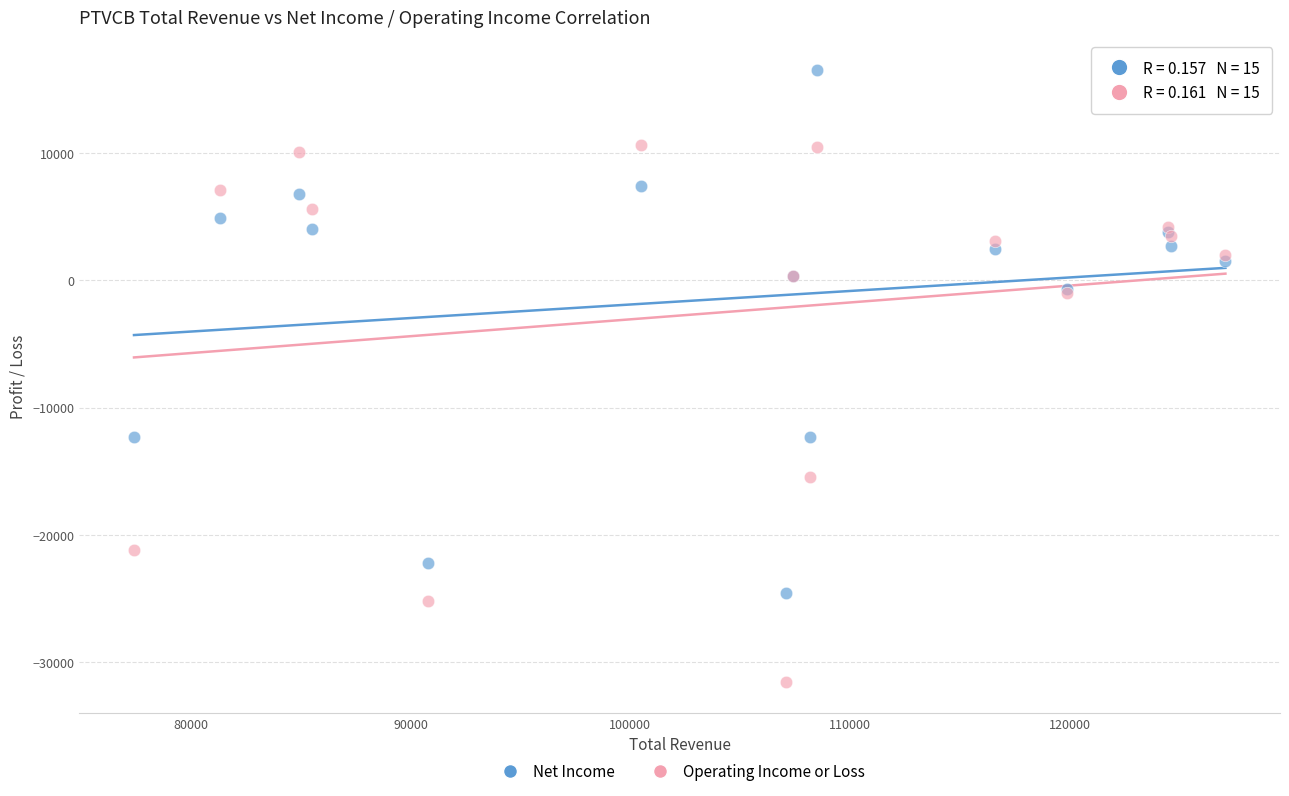

Which series reaches the maximum Y coordinate?

Net Income